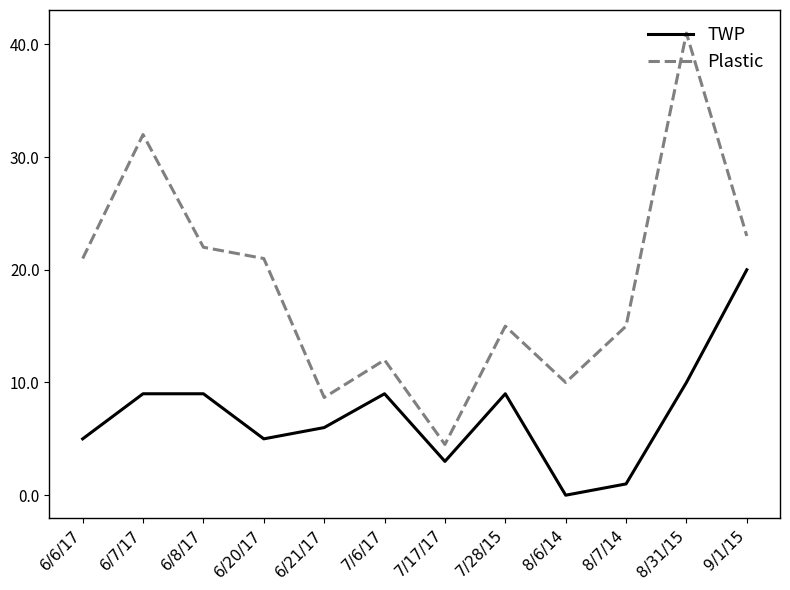

At how many categories does at least one series exceed 18?

6